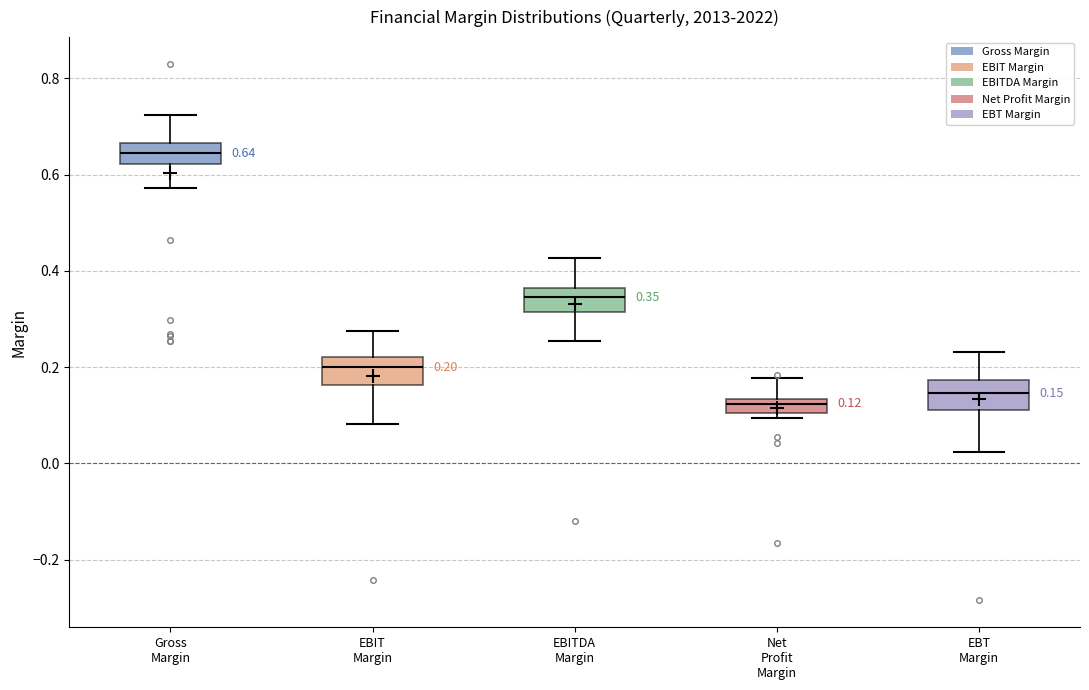

Which box's median line is the highest?

Gross Margin